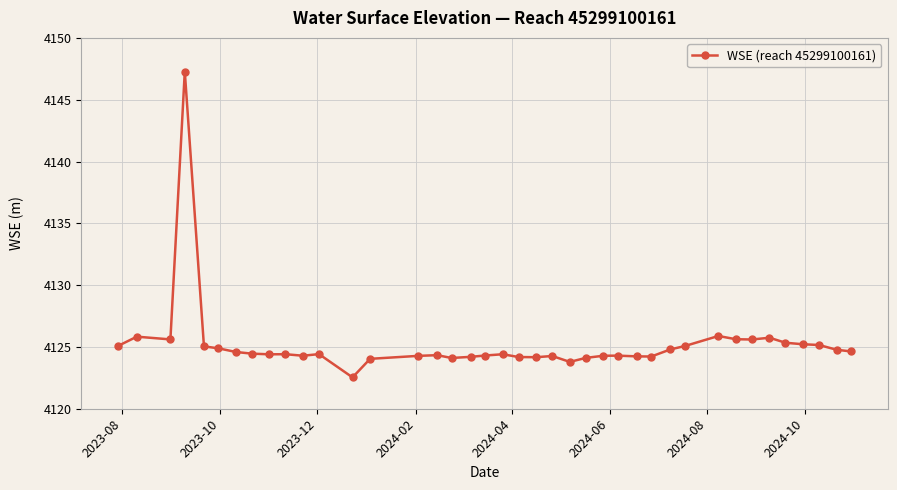

What is the value of the 5th point from the left?

4125.0